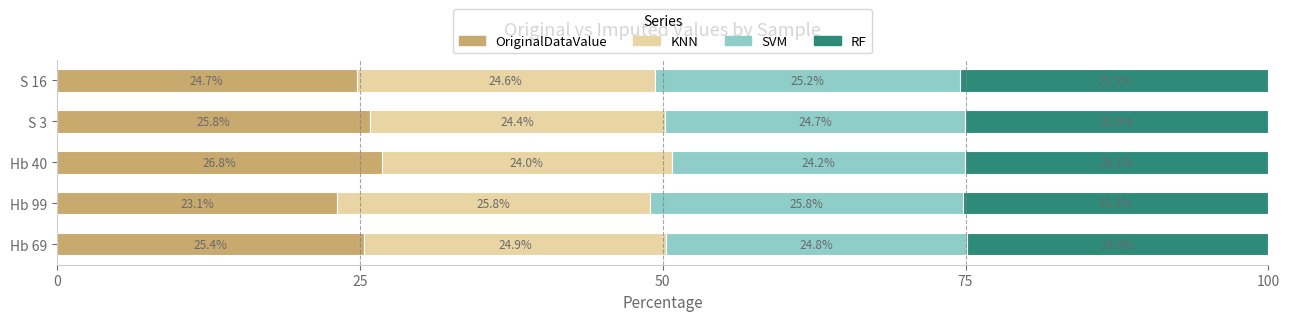

Is it true that OriginalDataValue equals 14.0 at Hb 69?

False